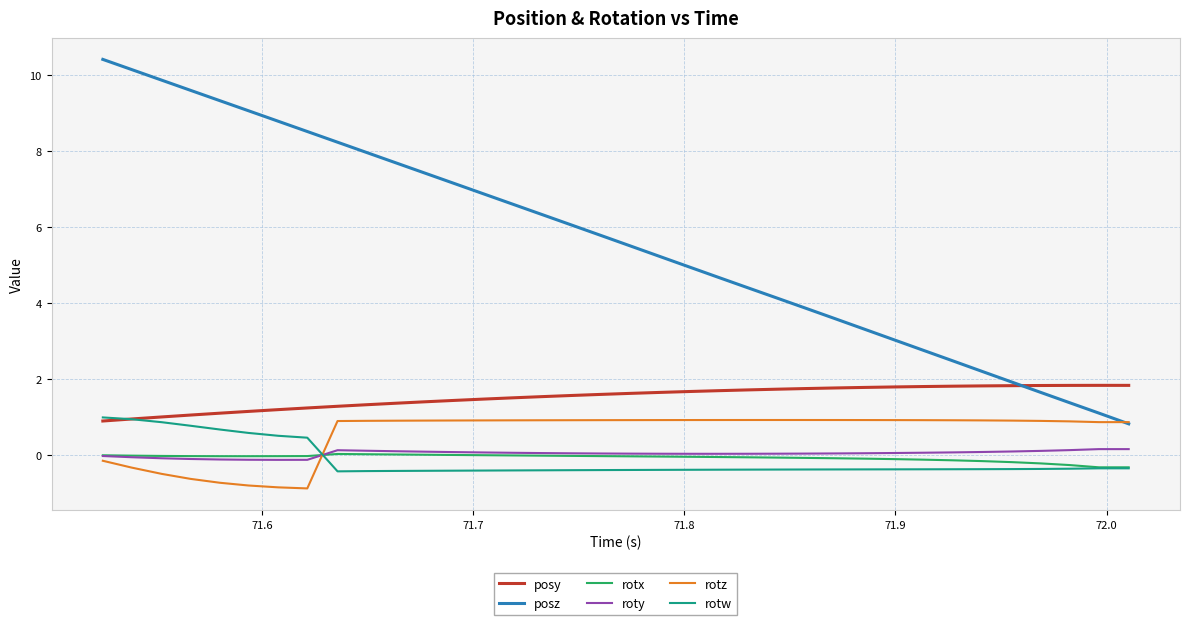

How many times do rotz and posz cross each other?

1